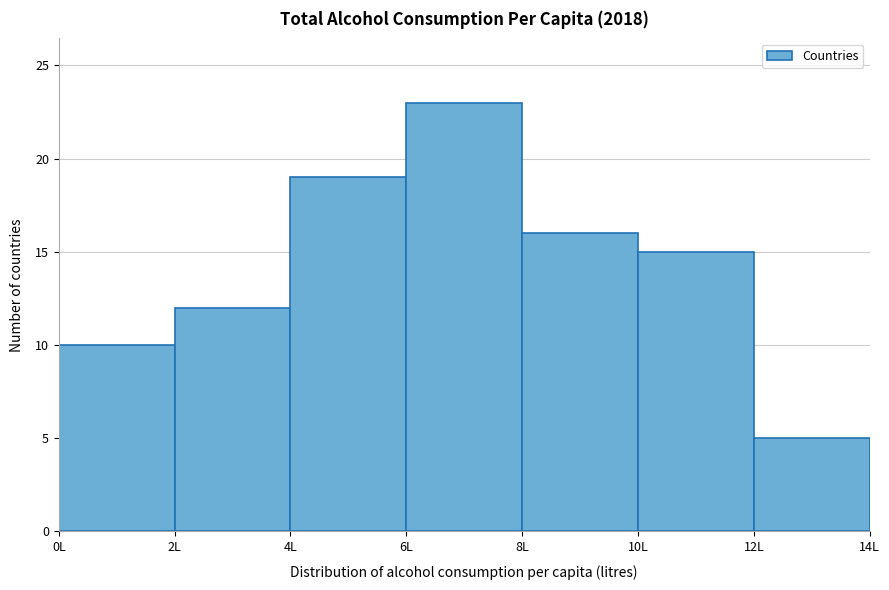

Reading left to right, list every bar in this chart as the range it spans on the x-axis followed by its height. The values are not printed on the chart, so give them approximately, as read against the axis.

0 to 2: 10
2 to 4: 12
4 to 6: 19
6 to 8: 23
8 to 10: 16
10 to 12: 15
12 to 14: 5